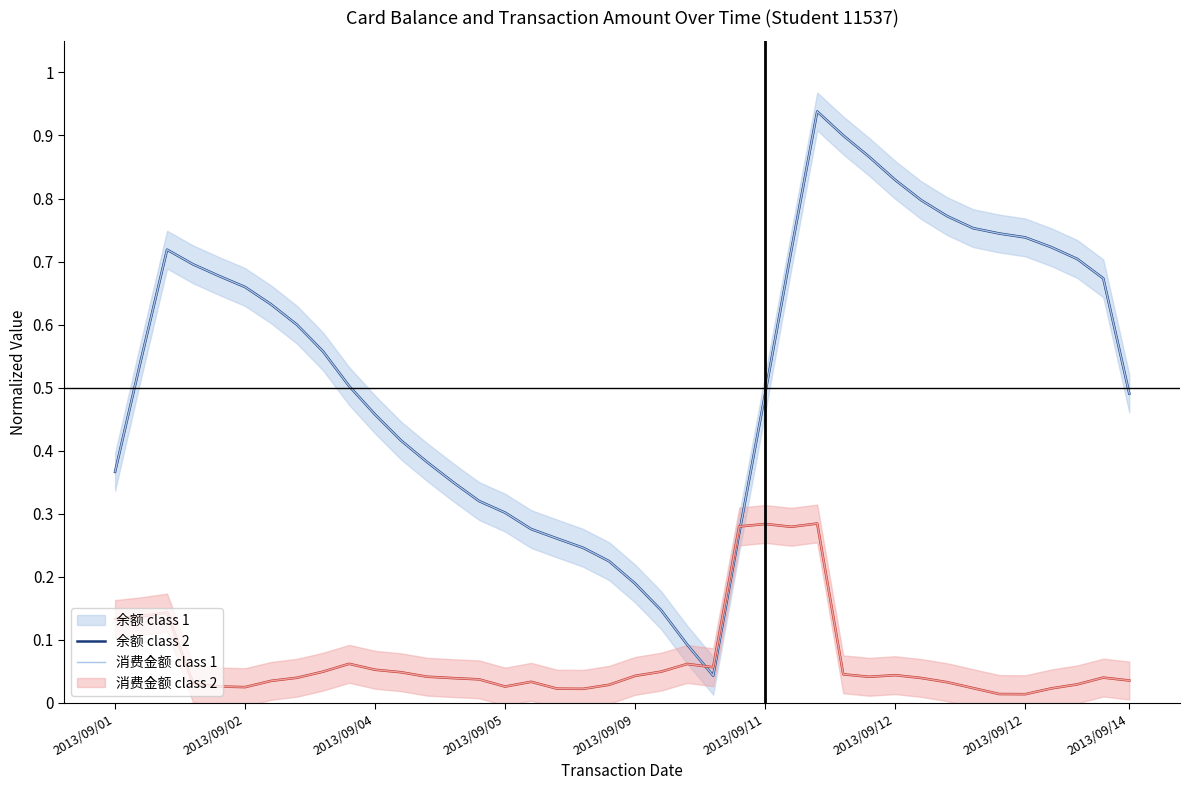

What is the average value of the 消费金额 class 2 series?

0.1